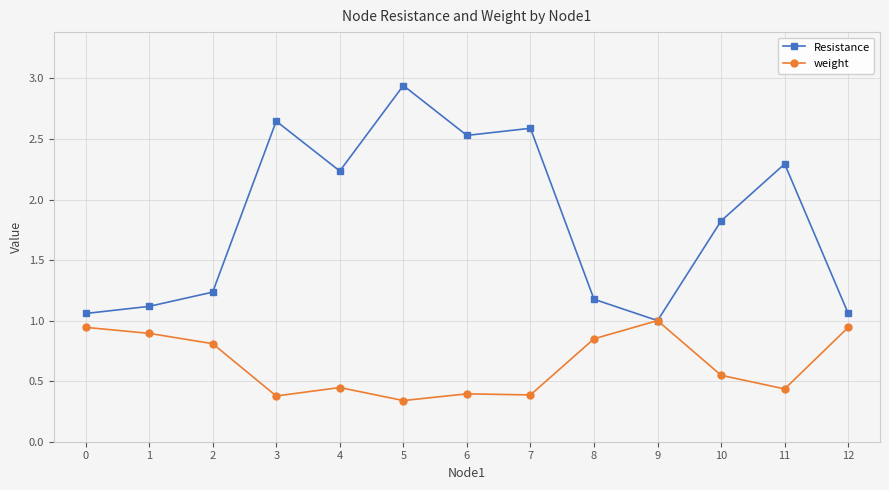

What is the value of the Resistance point at the 11th from the left?

1.8